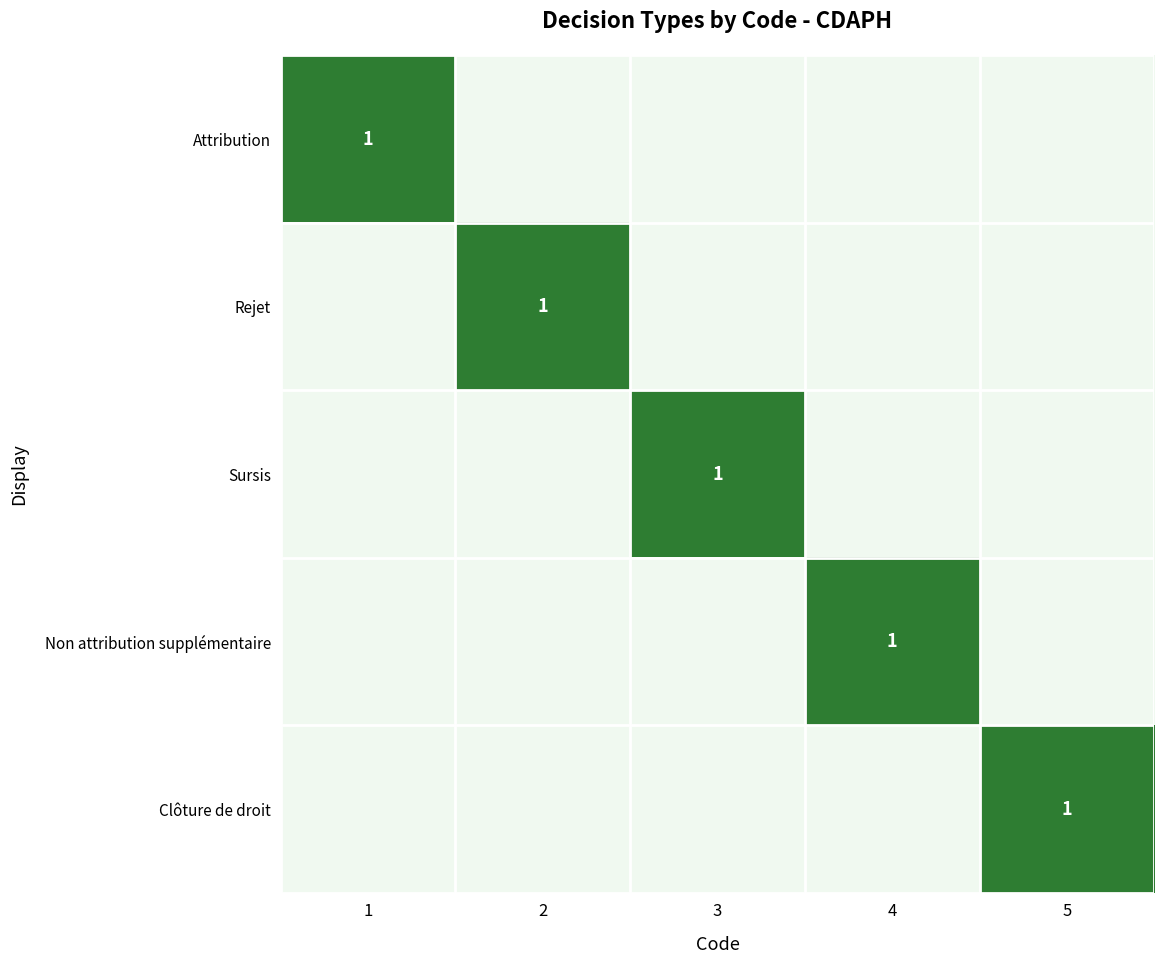

What is the spread (max minus min) of values at 1?

1